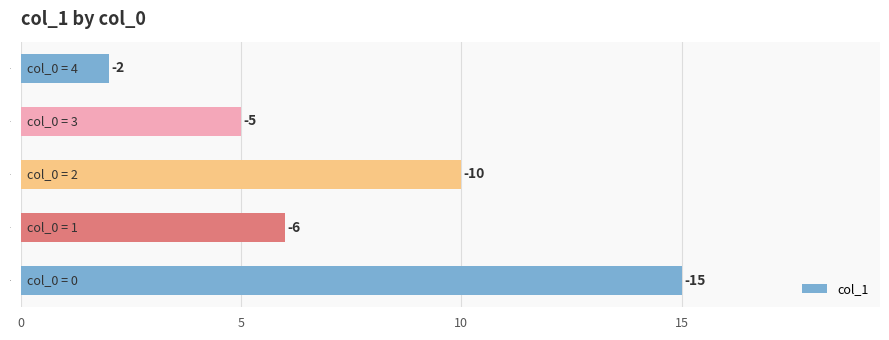

What is the sum of all values?

38